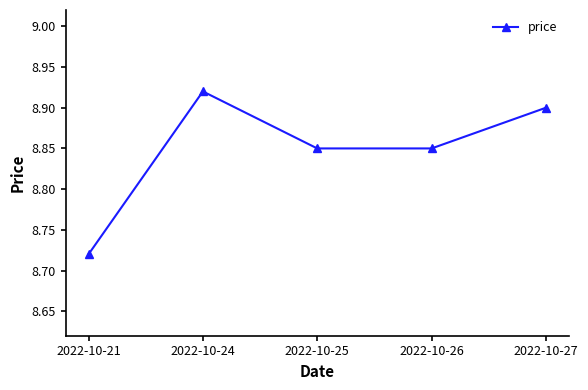

Count the number of data series in this chart.

1